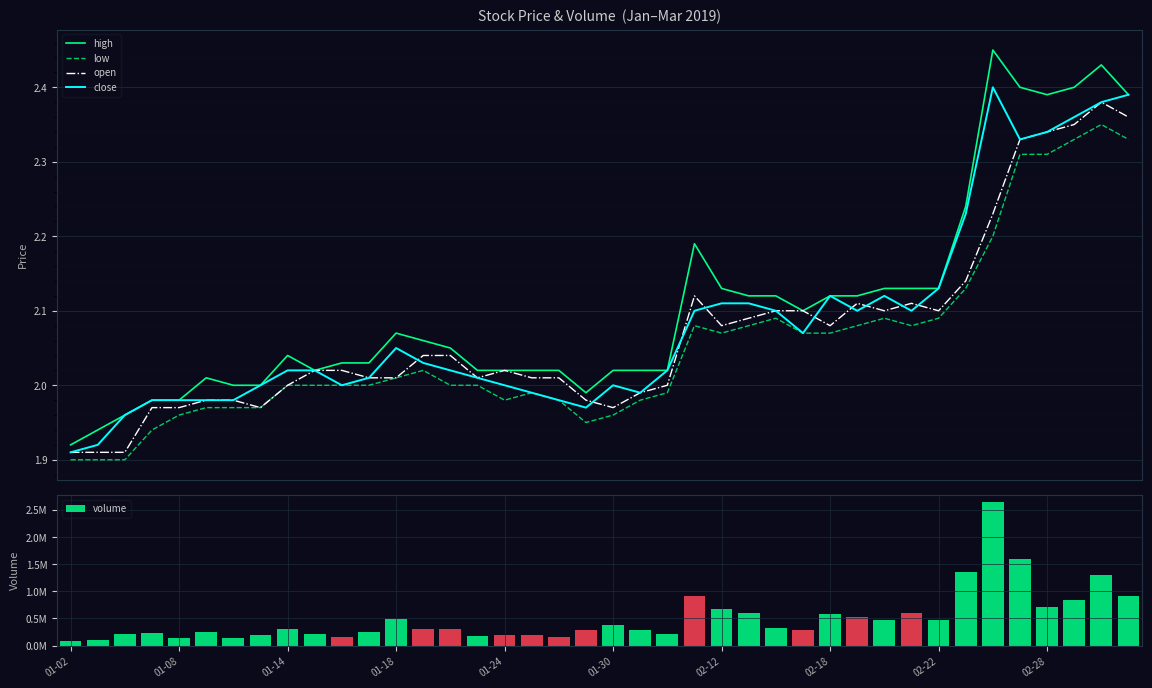

Reading left to right, transcribe all the data shown in this chart.

high: 1.9	1.9	2.0	2.0	2.0	2.0	2.0	2.0	2.0	2.0	2.0	2.0	2.1	2.1	2.0	2.0	2.0	2.0	2.0	2.0	2.0	2.0	2.0	2.2	2.1	2.1	2.1	2.1	2.1	2.1	2.1	2.1	2.1	2.2	2.5	2.4	2.4	2.4	2.4	2.4
low: 1.9	1.9	1.9	1.9	2.0	2.0	2.0	2.0	2.0	2.0	2.0	2.0	2.0	2.0	2.0	2.0	2.0	2.0	2.0	1.9	2.0	2.0	2.0	2.1	2.1	2.1	2.1	2.1	2.1	2.1	2.1	2.1	2.1	2.1	2.2	2.3	2.3	2.3	2.4	2.3
open: 1.9	1.9	1.9	2.0	2.0	2.0	2.0	2.0	2.0	2.0	2.0	2.0	2.0	2.0	2.0	2.0	2.0	2.0	2.0	2.0	2.0	2.0	2.0	2.1	2.1	2.1	2.1	2.1	2.1	2.1	2.1	2.1	2.1	2.1	2.2	2.3	2.3	2.4	2.4	2.4
close: 1.9	1.9	2.0	2.0	2.0	2.0	2.0	2.0	2.0	2.0	2.0	2.0	2.0	2.0	2.0	2.0	2.0	2.0	2.0	2.0	2.0	2.0	2.0	2.1	2.1	2.1	2.1	2.1	2.1	2.1	2.1	2.1	2.1	2.2	2.4	2.3	2.3	2.4	2.4	2.4
volume: 91602.2	97260.0	205288.3	225489.9	138837.0	244798.6	145235.8	187752.6	307693.3	208722.4	152315.2	255177.1	498346.8	295942.5	296520.2	176034.6	194401.9	195471.8	164786.0	277473.6	381942.9	283790.0	216462.2	906907.8	681133.2	608402.5	326734.5	289687.9	590359.2	520072.6	467668.9	592572.6	462004.2	1353202.6	2640543.4	1600287.8	705994.0	831998.7	1300918.9	908192.8